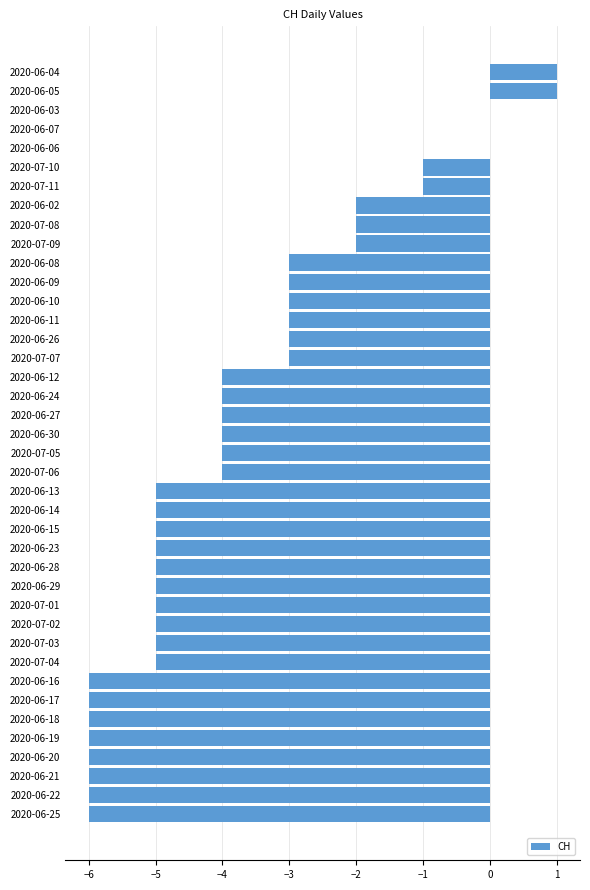

Which has a higher value, 2020-07-06 or 2020-07-07?

2020-07-07